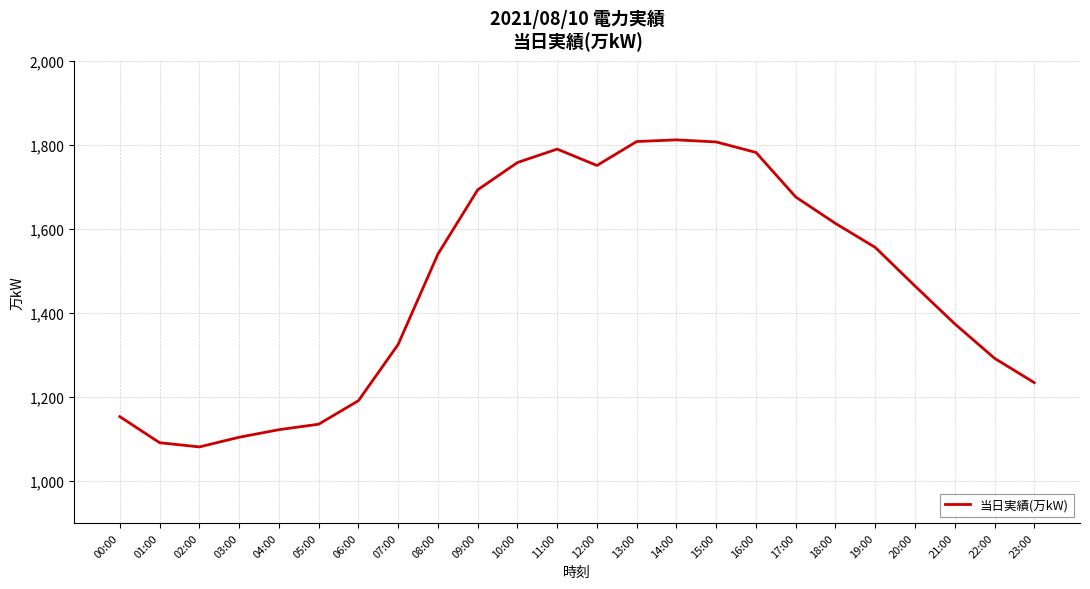

How many categories are shown in the chart?

24